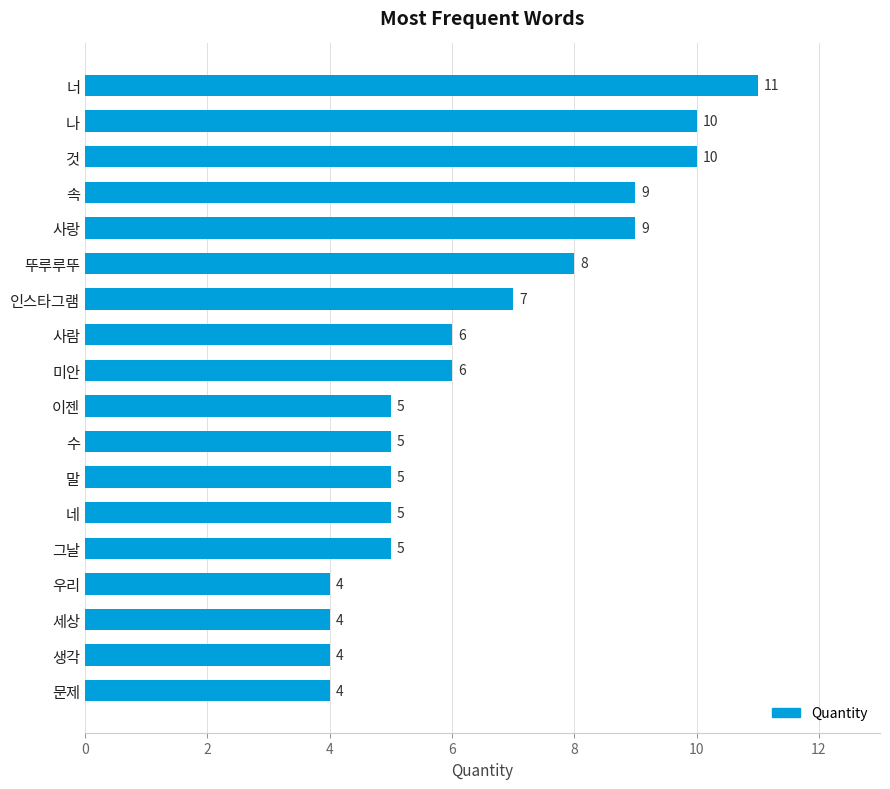

How many data points are less than 6?

9